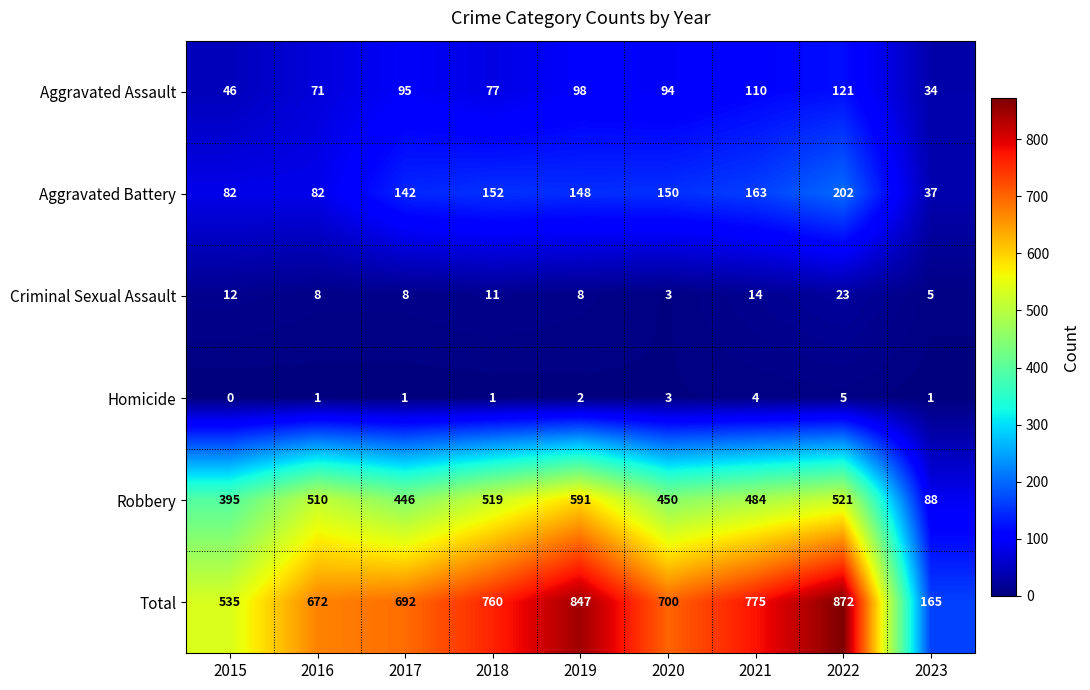

Which series has the largest total across all categories?

Total